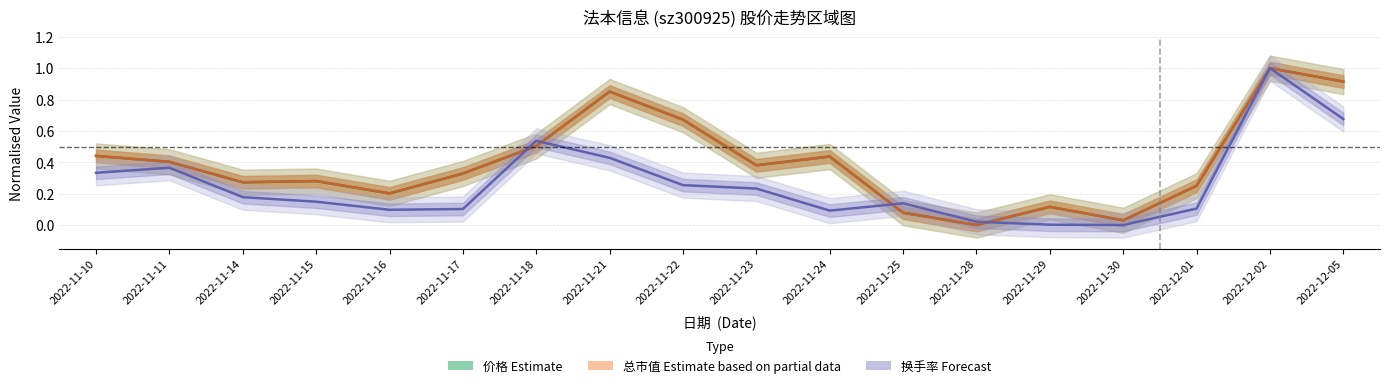

What is the value of the 价格 (Estimate) point at the 12th from the left?

0.1